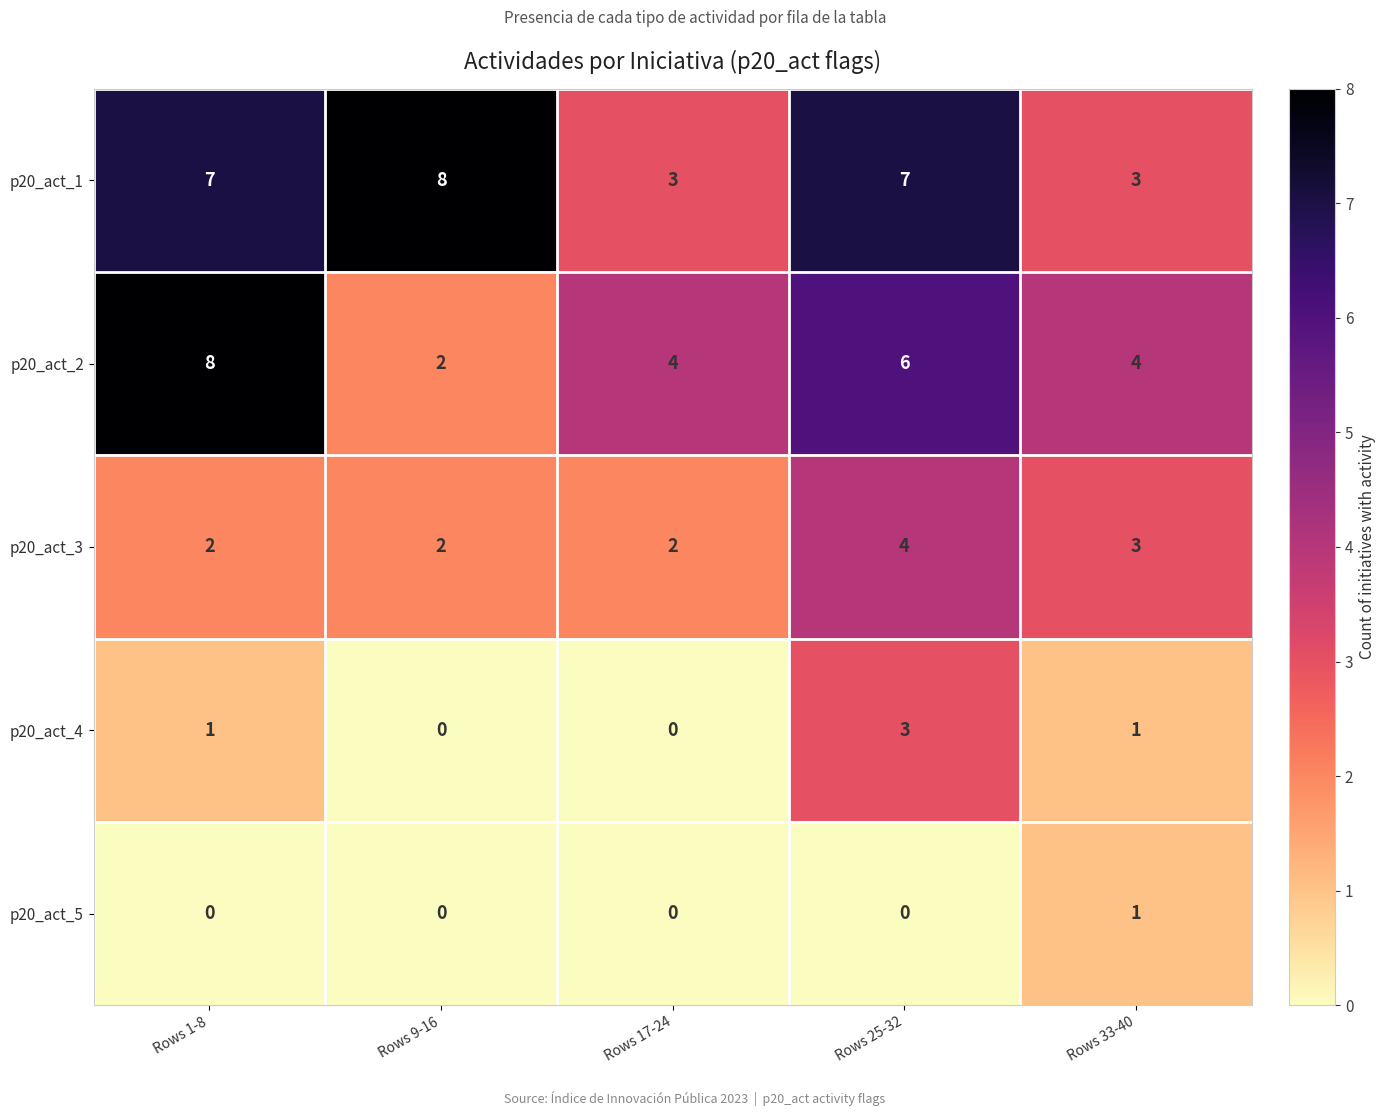

Read the p20_act_1 value at Rows 25-32.

7